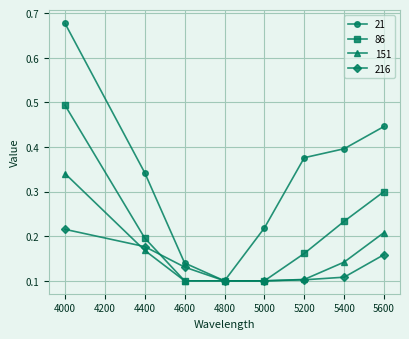

The 86 series shows 0.2 at 5400. True or false?

True